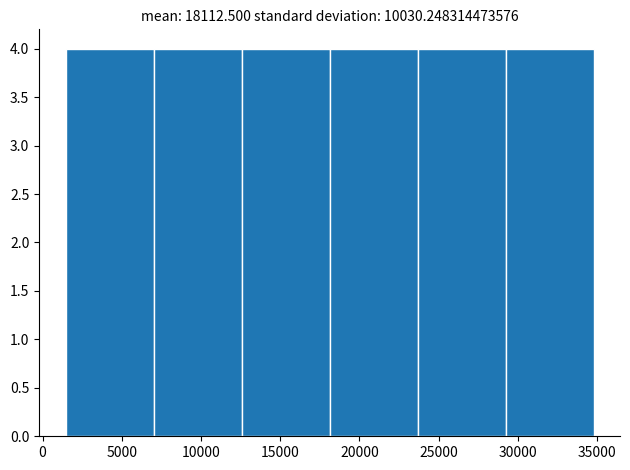

Reading left to right, transcribe this chart: for each bar, give the range it covers on the x-axis and its height. Neither the bar edges nor the heights are printed on the chart, so give them approximately, as read against the axes.

1500 to 7000: 4
7000 to 12500: 4
12500 to 18000: 4
18000 to 23500: 4
23500 to 29000: 4
29000 to 35000: 4